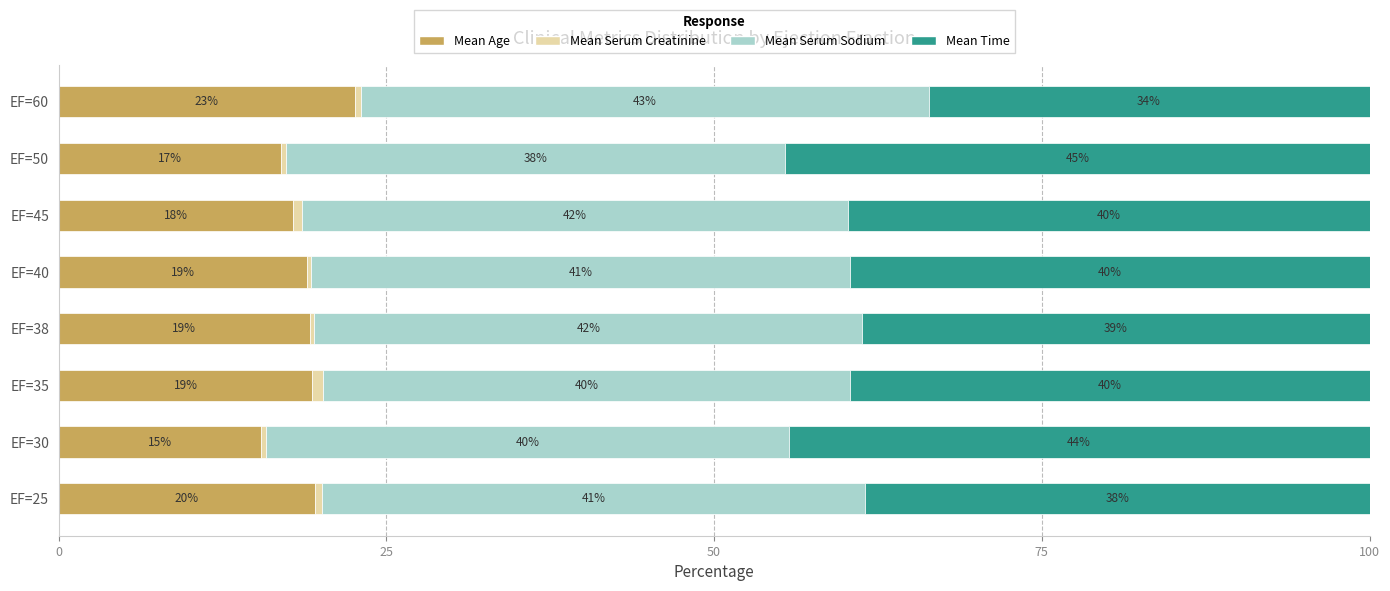

True or false: Mean Age has a value of 19.5 at EF=25.

True